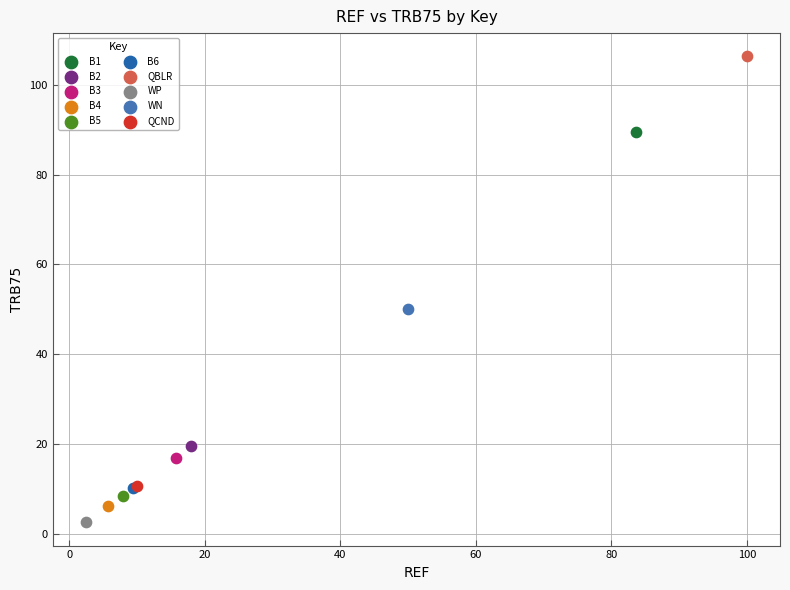

What are all the series names shown in the legend?

B1, B2, B3, B4, B5, B6, QBLR, WP, WN, QCND